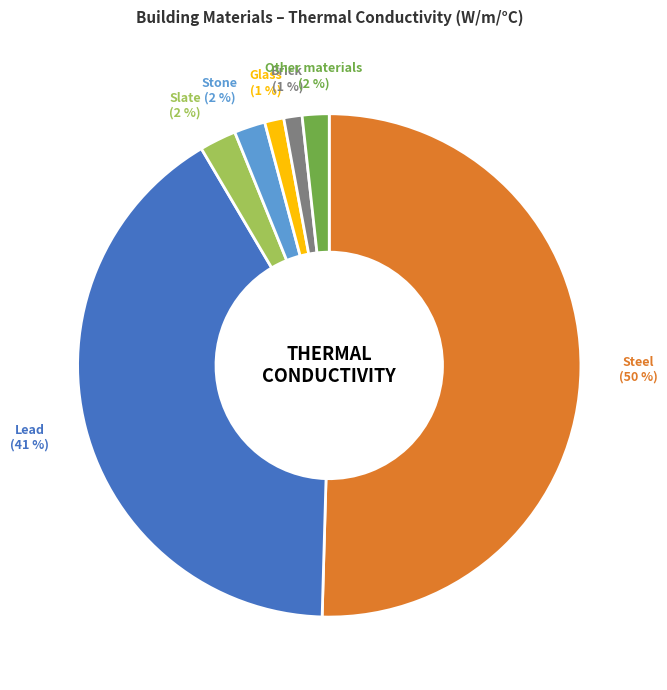

To the nearest percent, what is the difference between the largest and smallest slice percentages?

49%